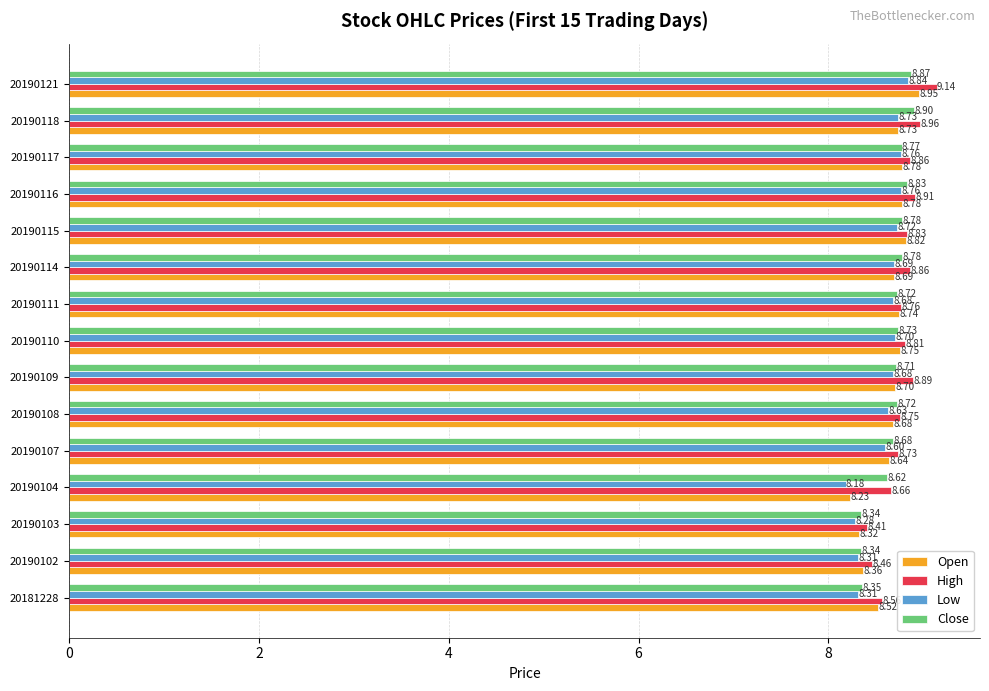

What is the minimum value shown in the chart?

8.2